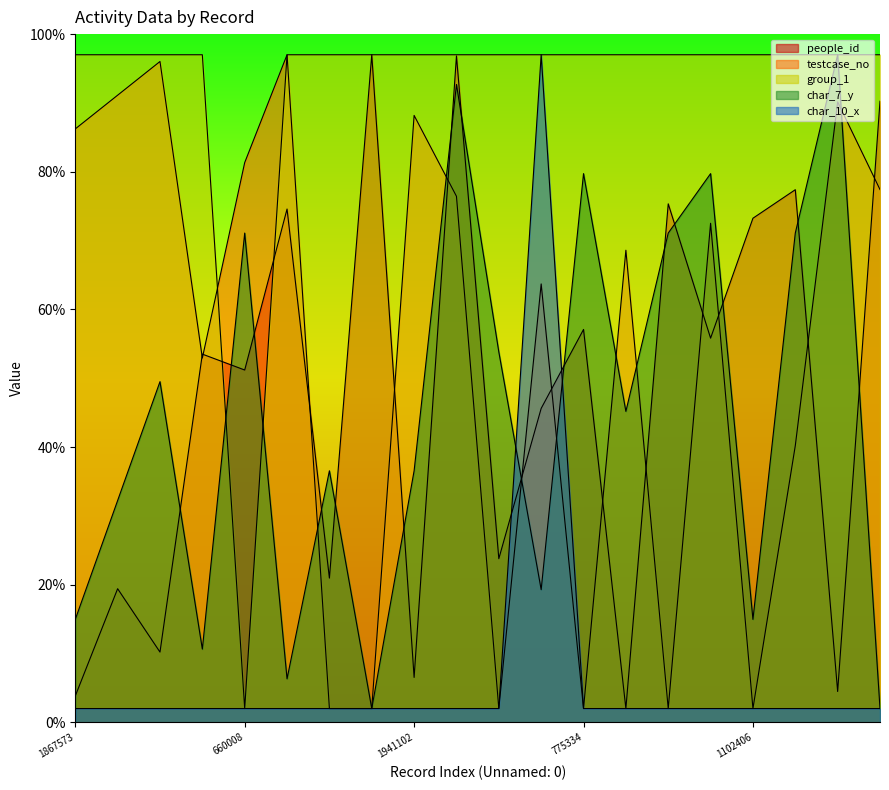

Read the testcase_no value at 1617796.

76.4